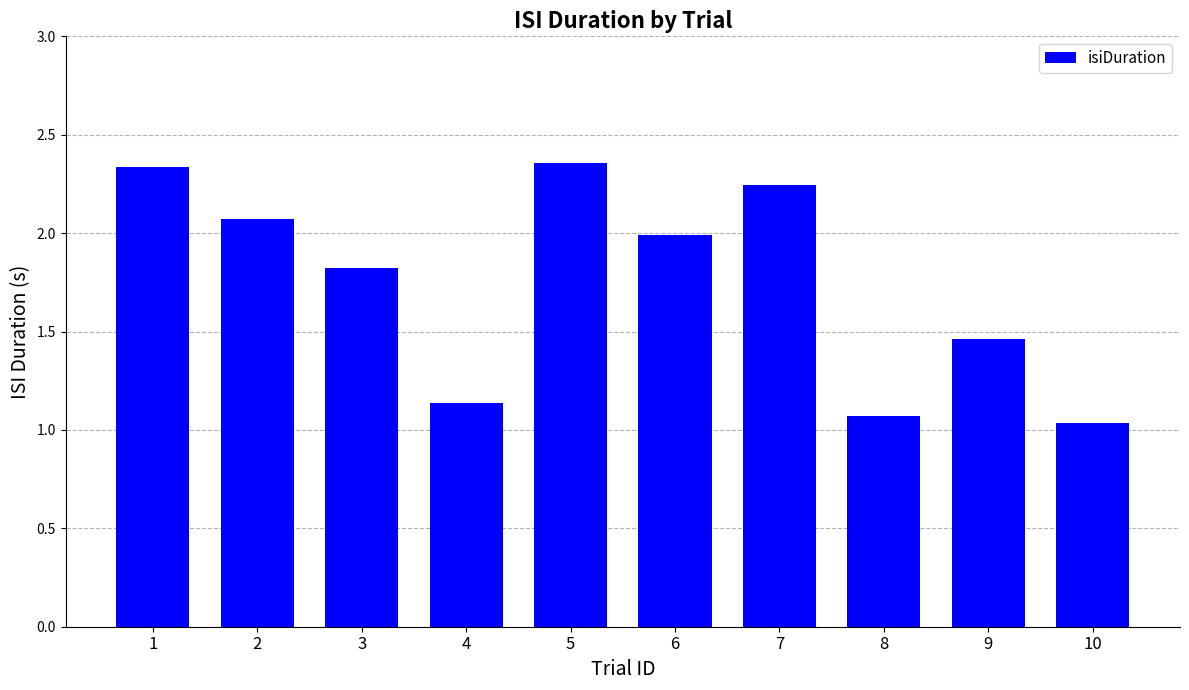

What is the ratio of the value at 2 to the value at 8?

1.9